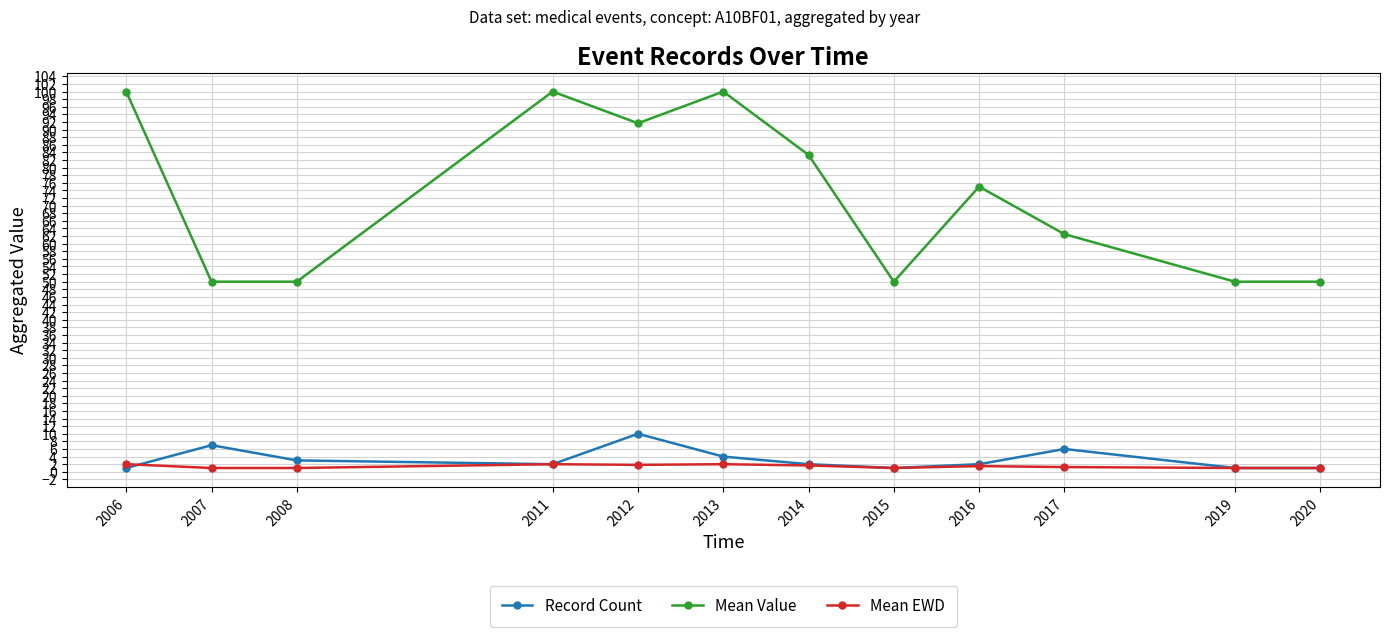

What is the lowest value of the Mean EWD series?

1.0